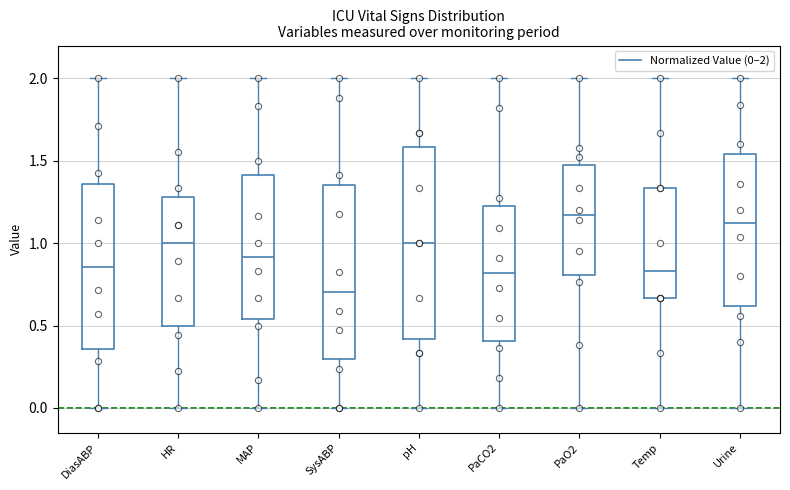

Which box has the highest median line?

PaO2